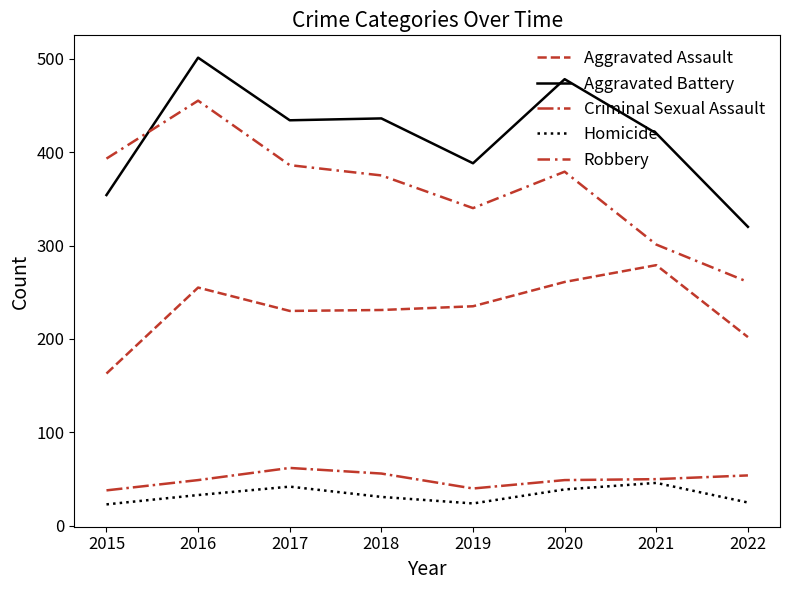

What is the sum of the Robbery values at 2021 and 2017?

687